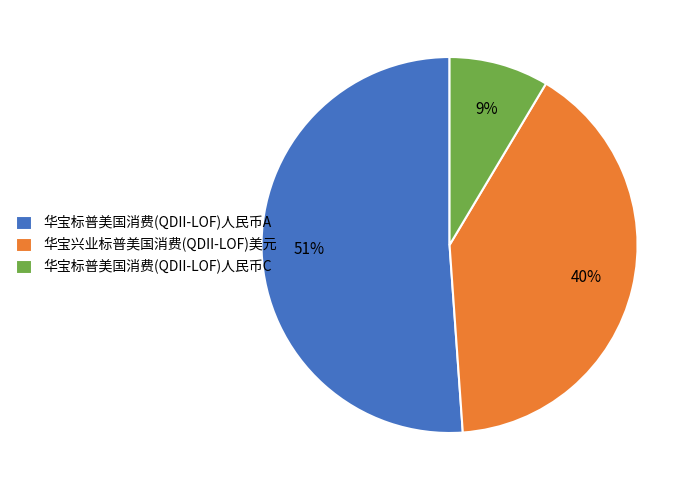

Do 华宝标普美国消费(QDII-LOF)人民币C and 华宝标普美国消费(QDII-LOF)人民币A together represent more than half of the pie?

Yes